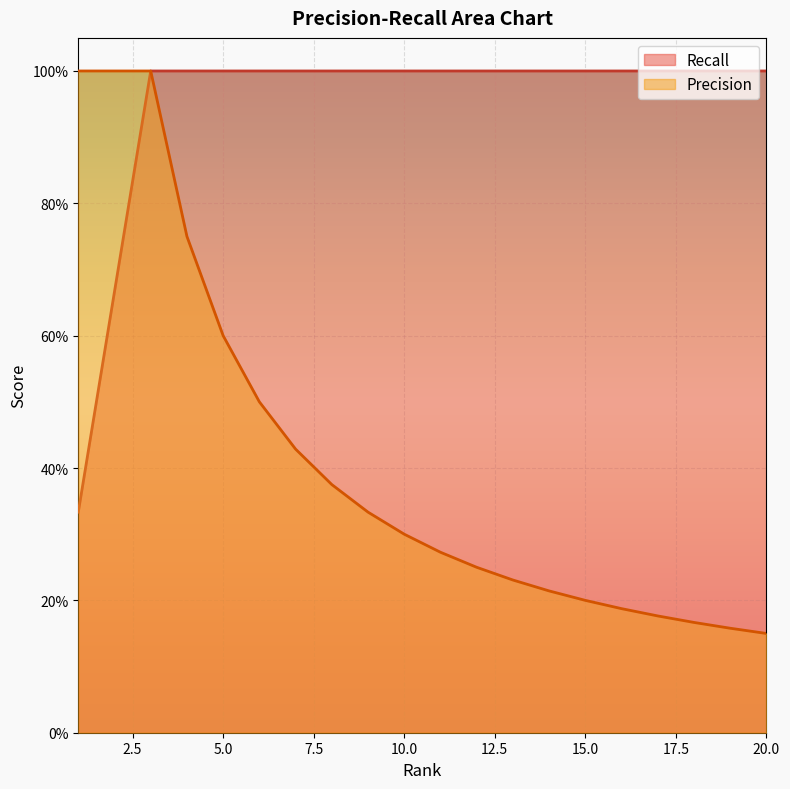

True or false: Precision and Recall intersect in this chart.

False